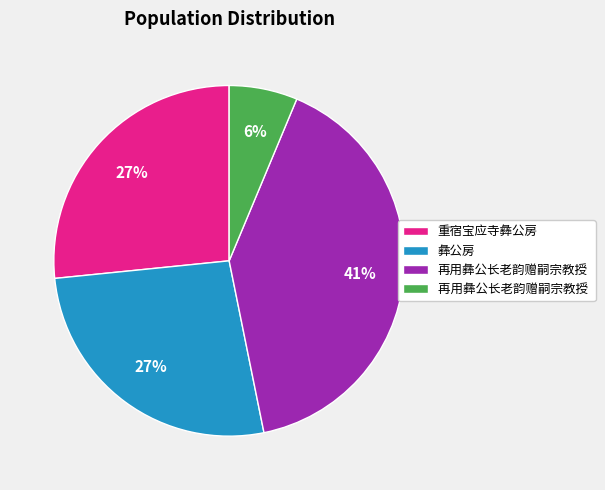

To the nearest percent, what is the average slice percentage?

25%